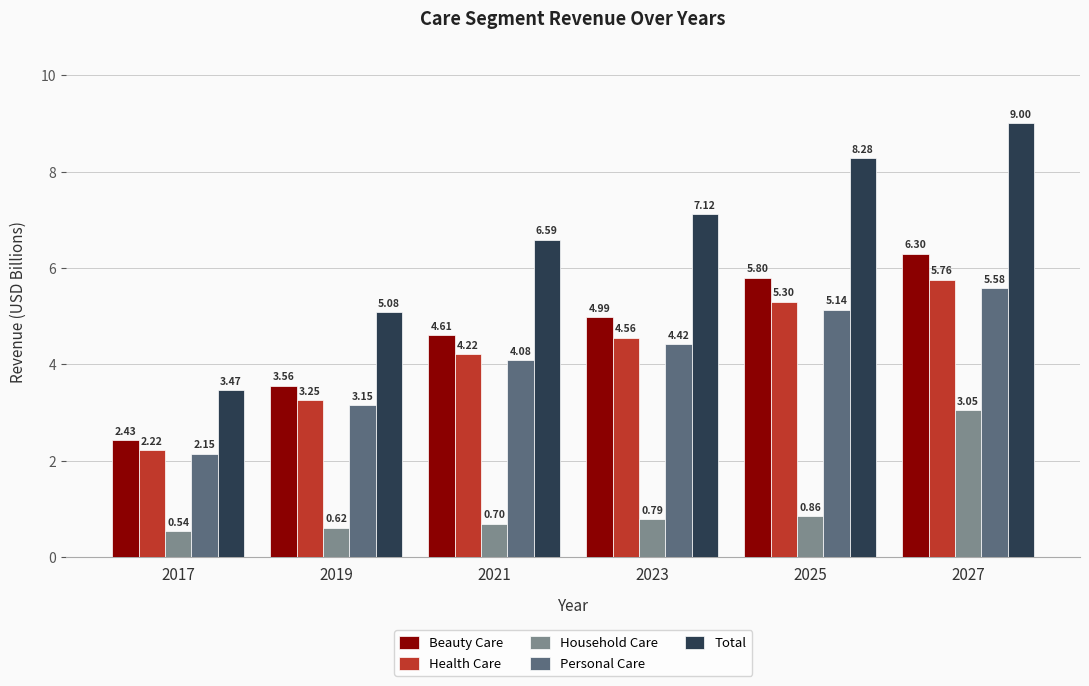

How many categories are shown in the chart?

6